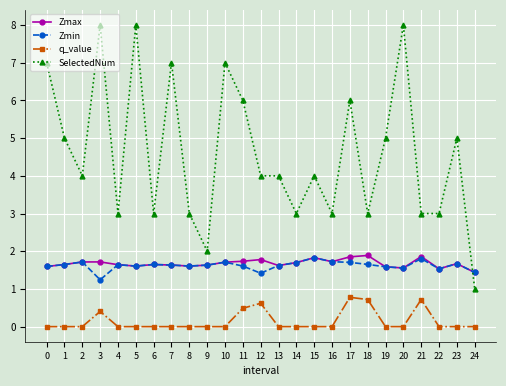

What is the value of the Zmax point at the 7th from the left?

1.6